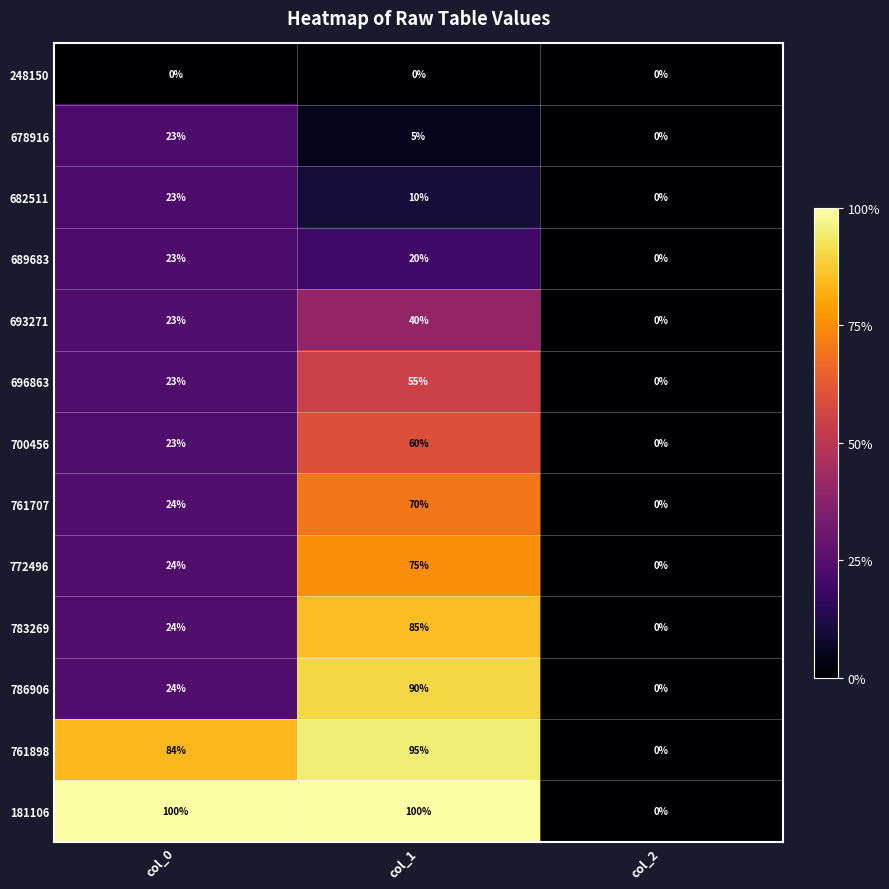

What is the difference between the second highest and minimum values in the 696863 series?

23